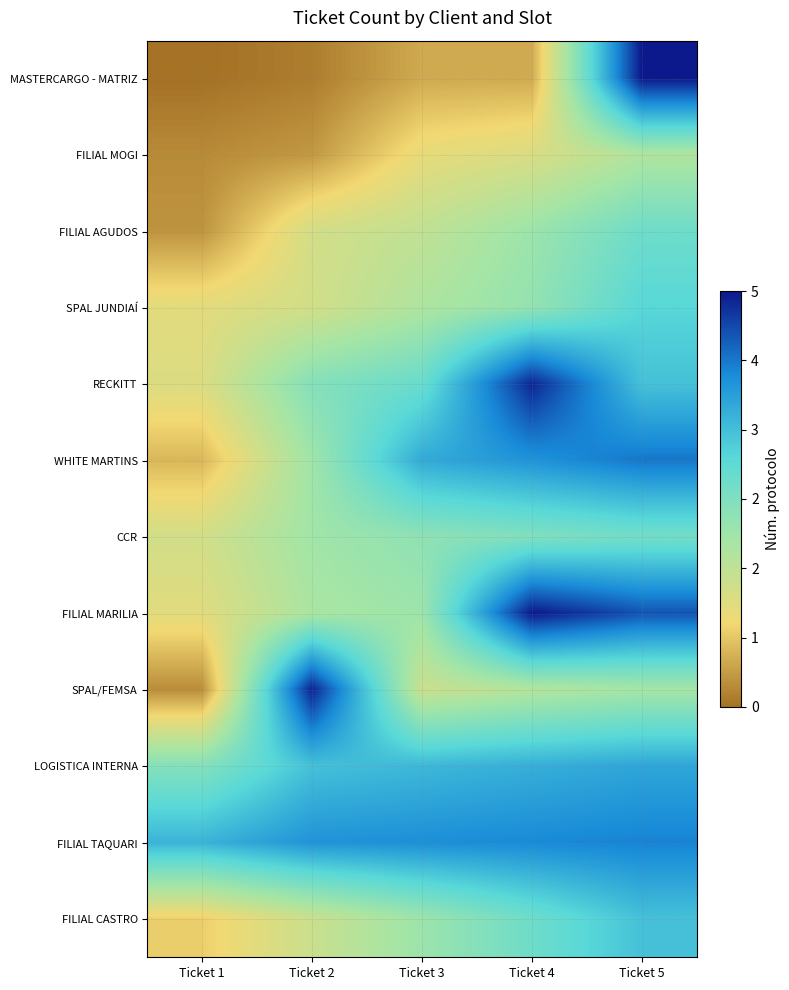

What is the spread (max minus min) of values at Ticket 5?

3.1